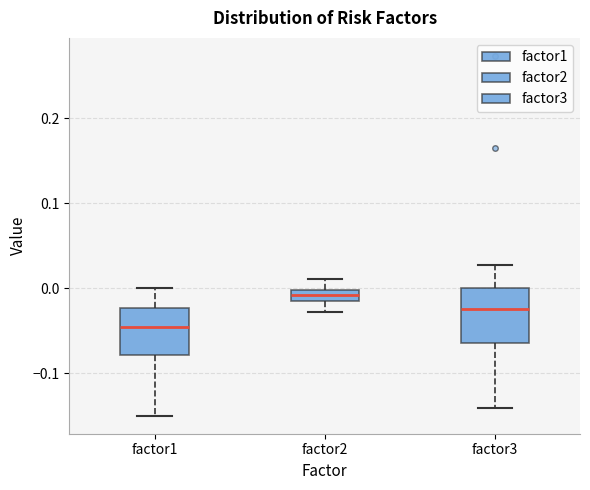

Which box's median line is the lowest?

factor1